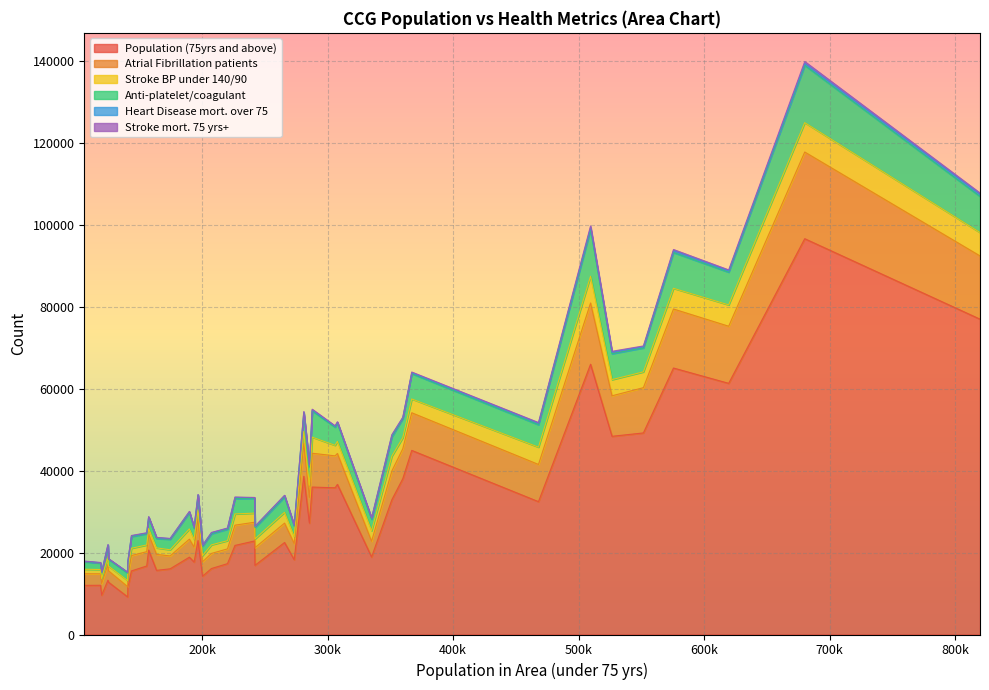

Does the chart display data point markers on the line(s)?

No